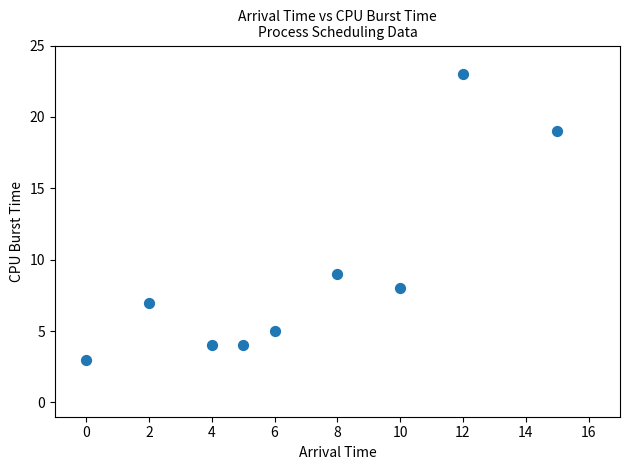

What is the range of Y values (max minus min)?

20